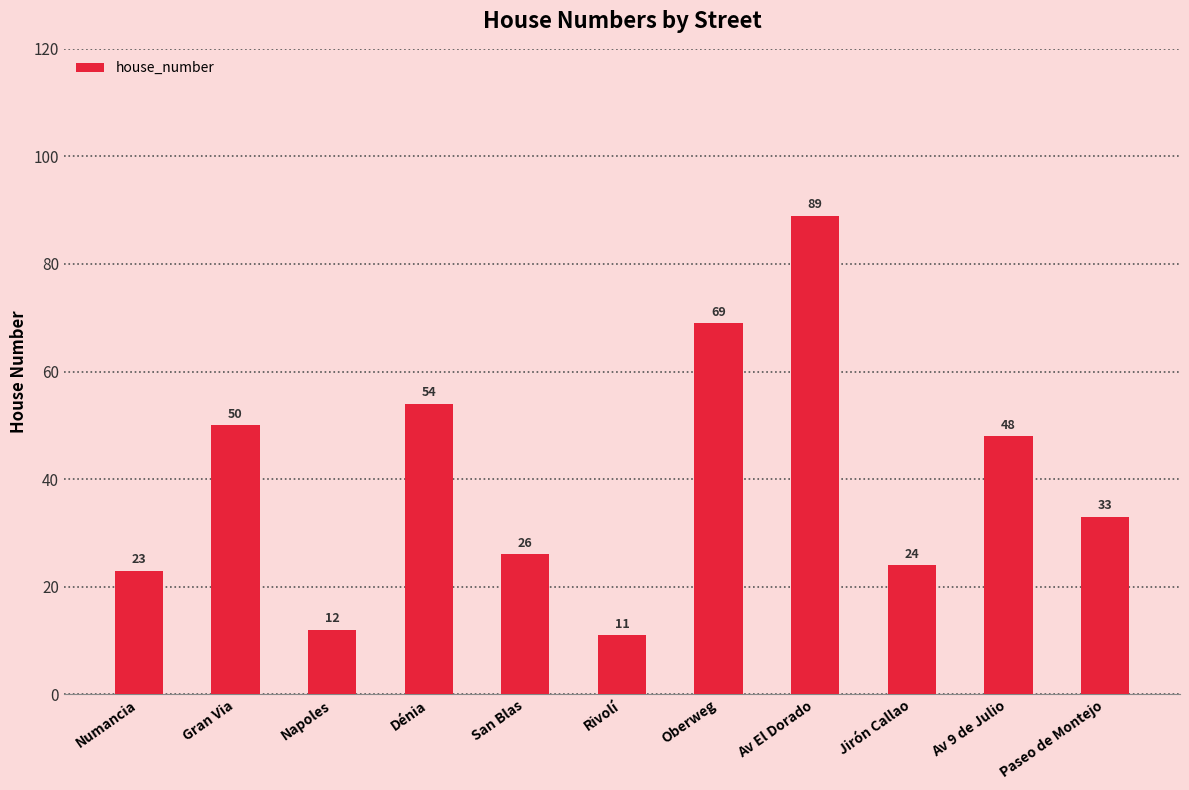

Reading left to right, list all the values displayed in this chart.

23	50	12	54	26	11	69	89	24	48	33